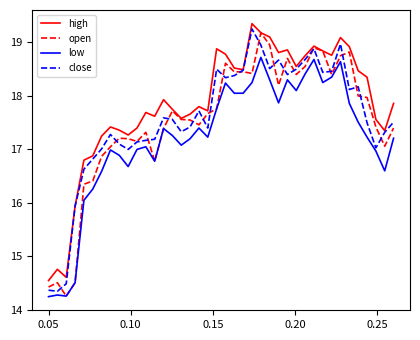

True or false: low and high cross at least once.

False